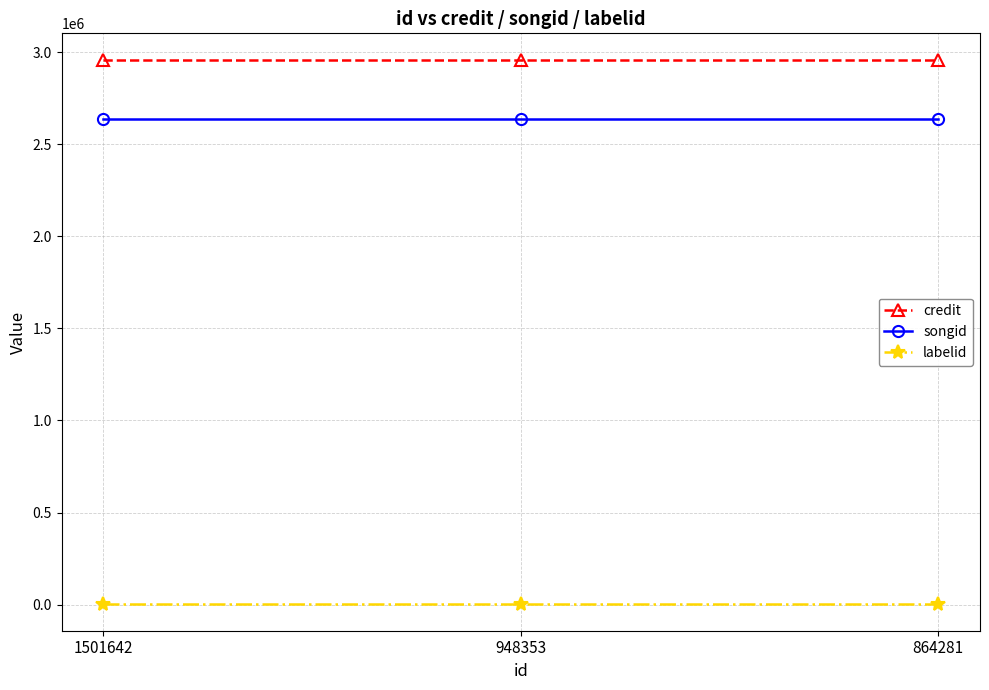

The value of labelid at 948353 is 5388. True or false?

True